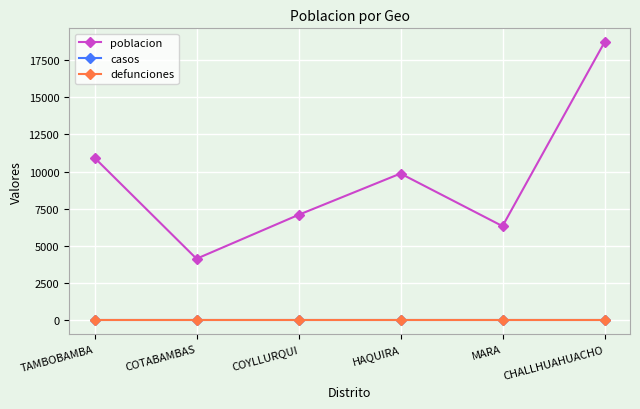

What position from the right is COTABAMBAS?

5